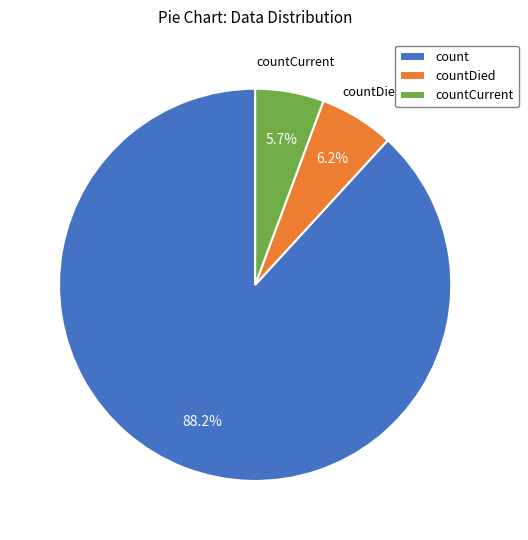

Does count represent more than half of the total?

Yes